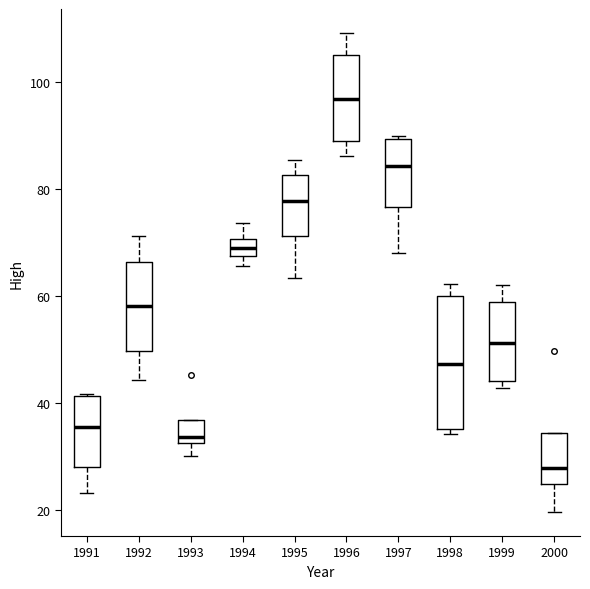

Which box's median line is the lowest?

2000